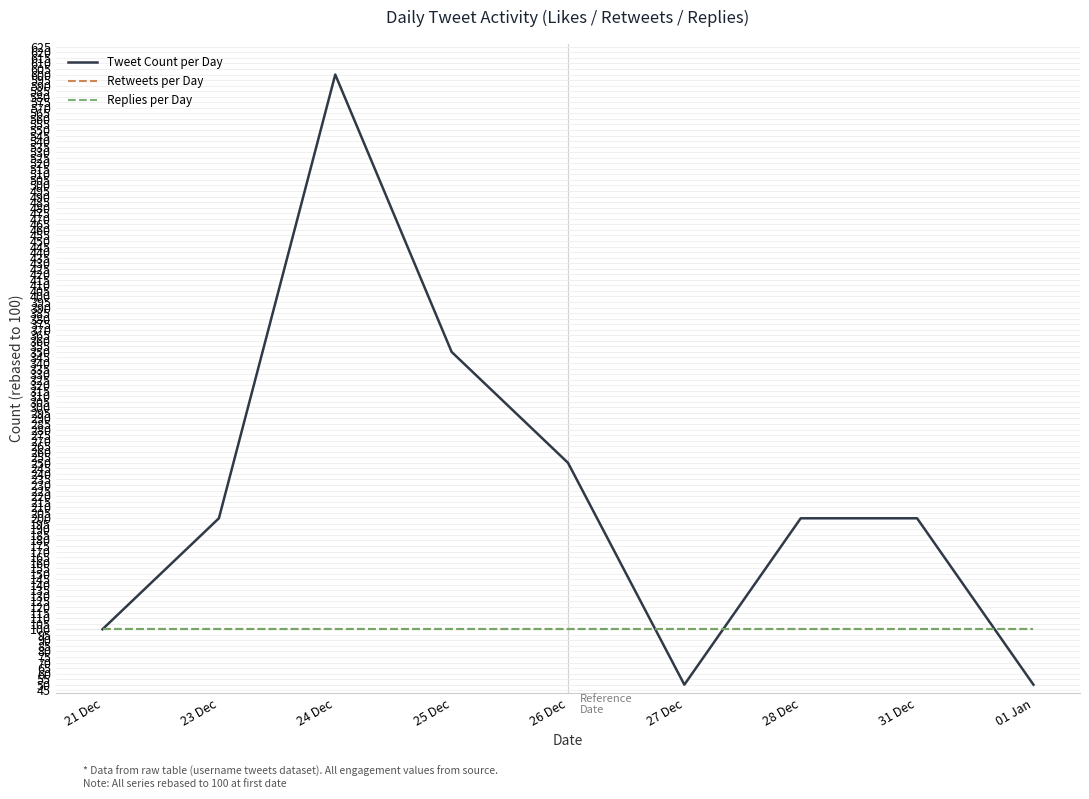

Is it true that Retweets per Day equals 137 at 28 Dec?

False